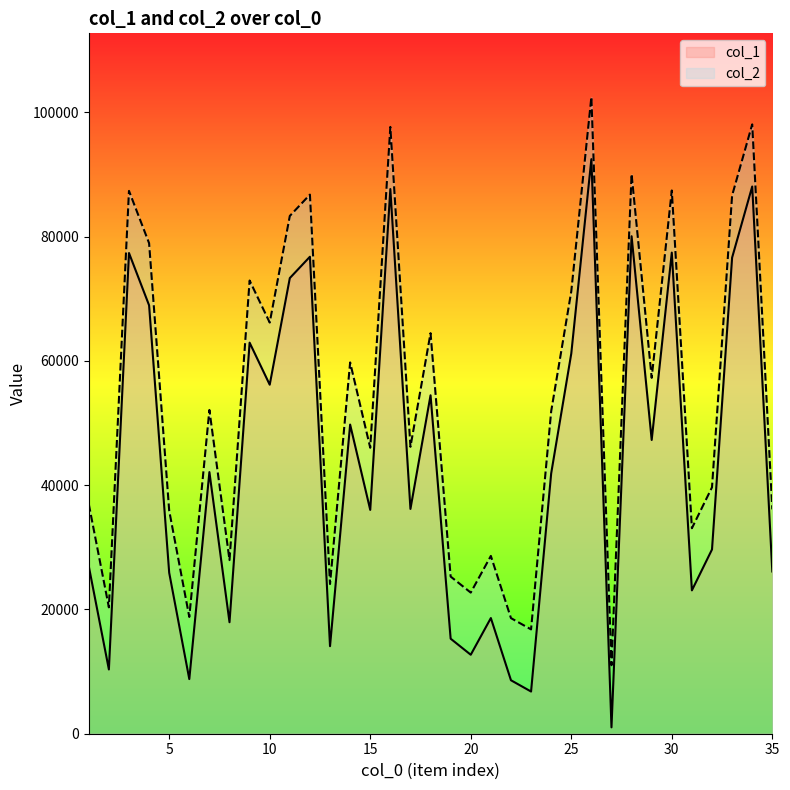

What is the spread (max minus min) of values at 20?

10000